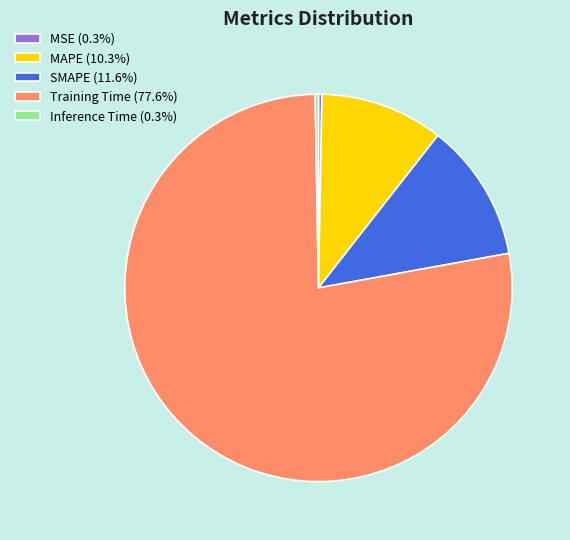

Is the sum of SMAPE and MAPE greater than half?

No